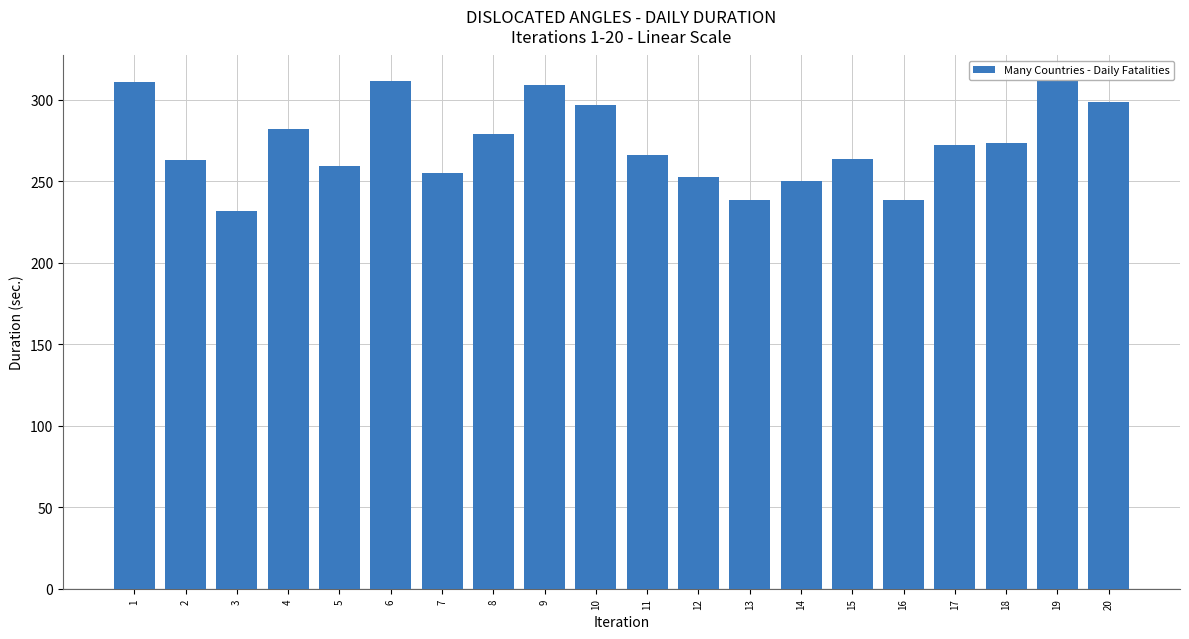

What value does the data have at 19?

311.4